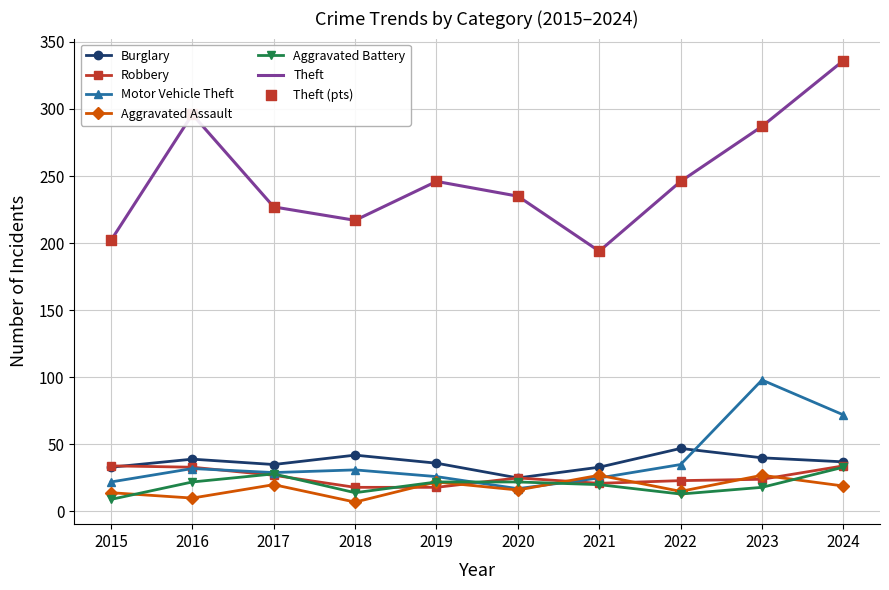

Which series has the largest range (max minus min)?

Theft